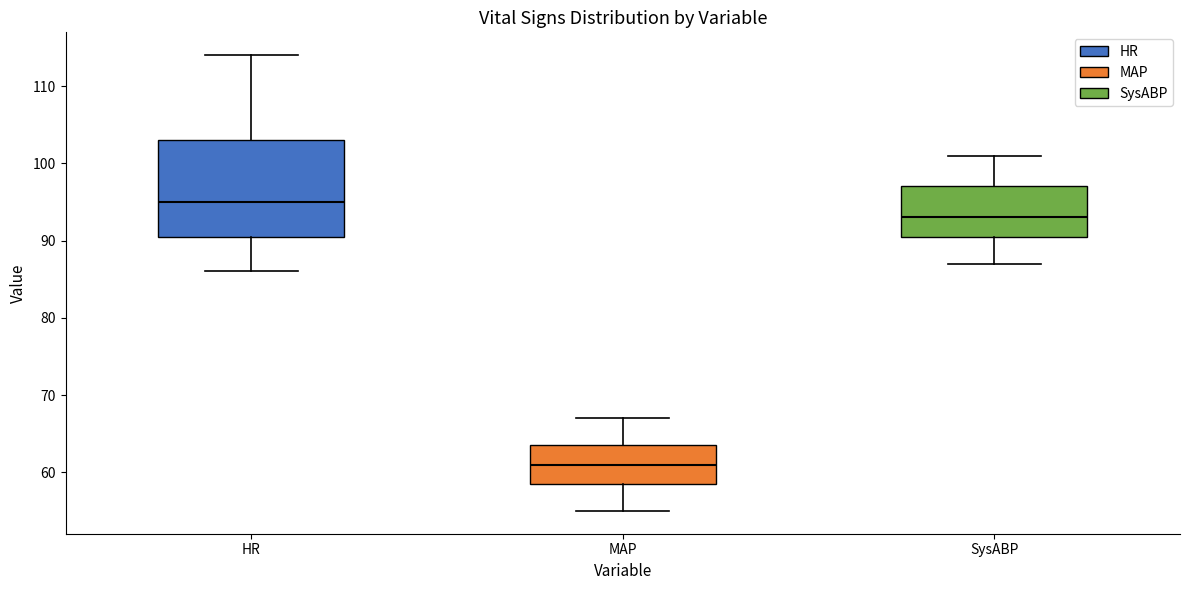

Reading left to right, read every box against the y-axis: the position of its median line, the range the box covers, and the ends of its whiskers. The values are not printed on the chart, so give them approximately, as read against the axis.

HR: median 95, box 91 to 103, whiskers 86 to 114
MAP: median 61, box 59 to 64, whiskers 55 to 67
SysABP: median 93, box 91 to 97, whiskers 87 to 101